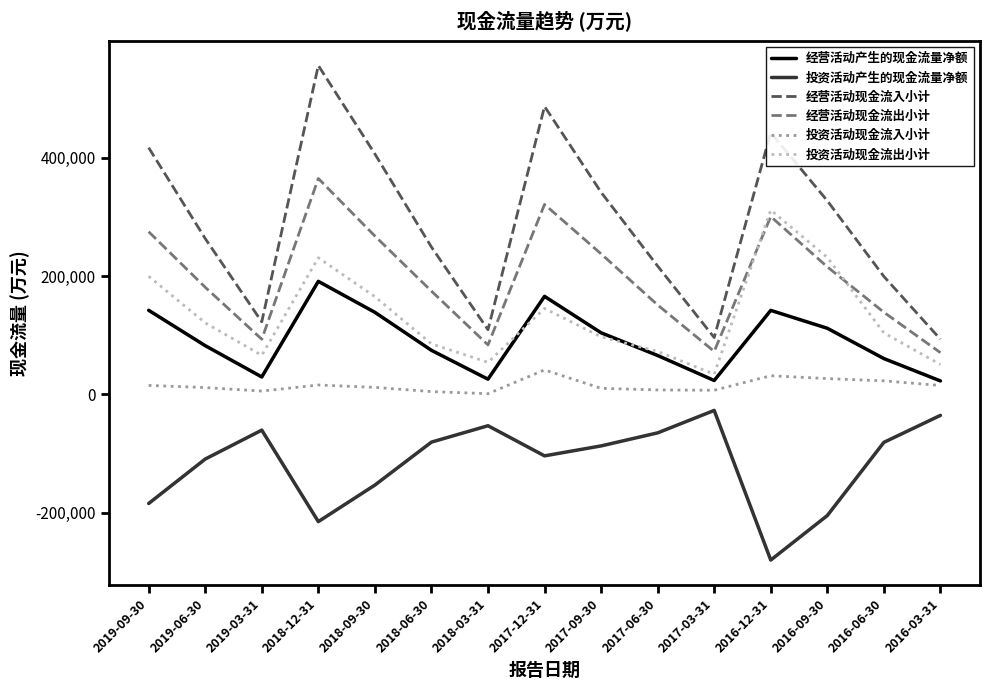

Which series changed the most between 2018-12-31 and 2016-09-30?

经营活动现金流入小计